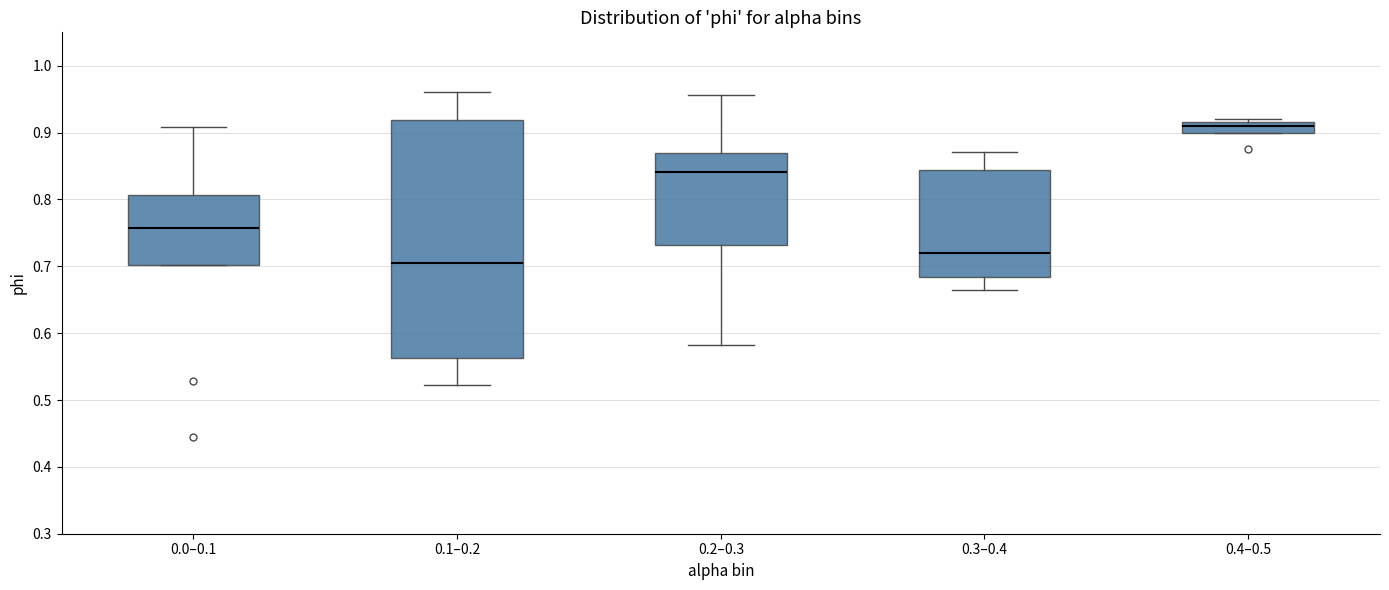

Reading left to right, transcribe this box plot: for each box, give where its median line is, the range the box spans, and where its two whiskers end, as read against the y-axis. The values are not printed on the chart, so give them approximately, as read against the axis.

0.0–0.1: median 0.76, box 0.70 to 0.81, whiskers 0.70 to 0.91
0.1–0.2: median 0.71, box 0.56 to 0.92, whiskers 0.52 to 0.96
0.2–0.3: median 0.84, box 0.73 to 0.87, whiskers 0.58 to 0.96
0.3–0.4: median 0.72, box 0.68 to 0.84, whiskers 0.66 to 0.87
0.4–0.5: median 0.91, box 0.90 to 0.92, whiskers 0.90 to 0.92 (just above the box's upper edge)